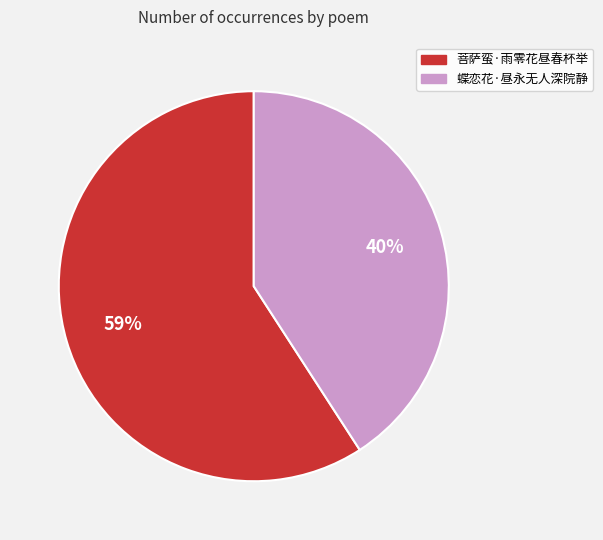

Which category accounts for the majority?

菩萨蛮·雨零花昼春杯举